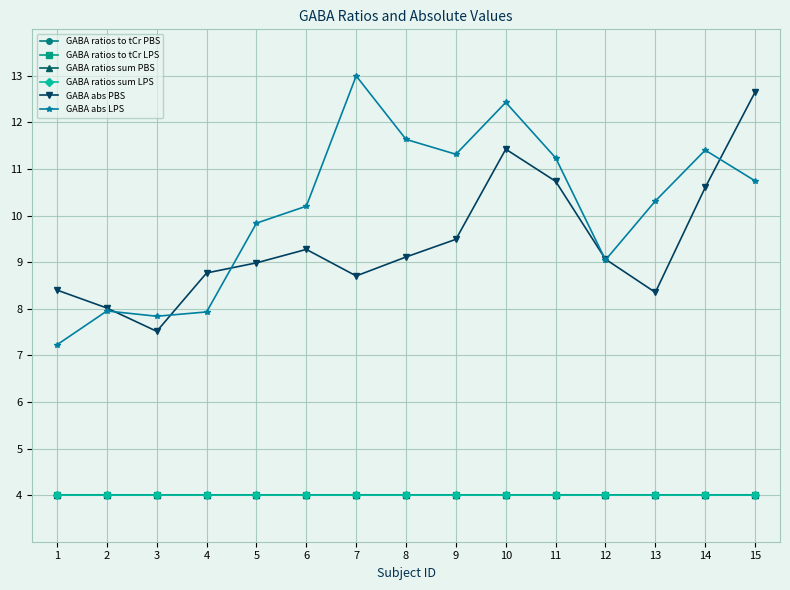

What are all the series names shown in the legend?

GABA ratios to tCr PBS, GABA ratios to tCr LPS, GABA ratios sum PBS, GABA ratios sum LPS, GABA abs PBS, GABA abs LPS